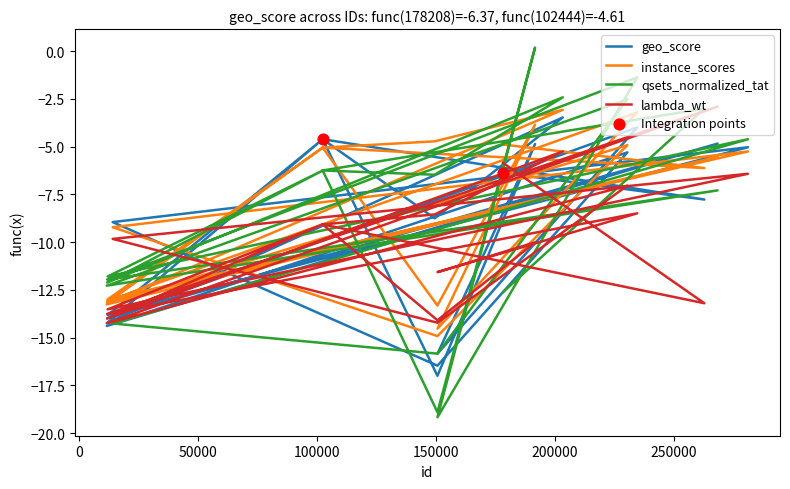

Which series reaches the minimum Y coordinate?

qsets_normalized_tat